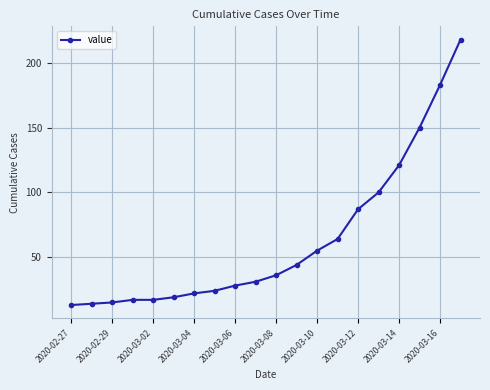

Reading left to right, extract all data points from this chart.

13	14	15	17	17	19	22	24	28	31	36	44	55	64	87	100	121	150	183	218